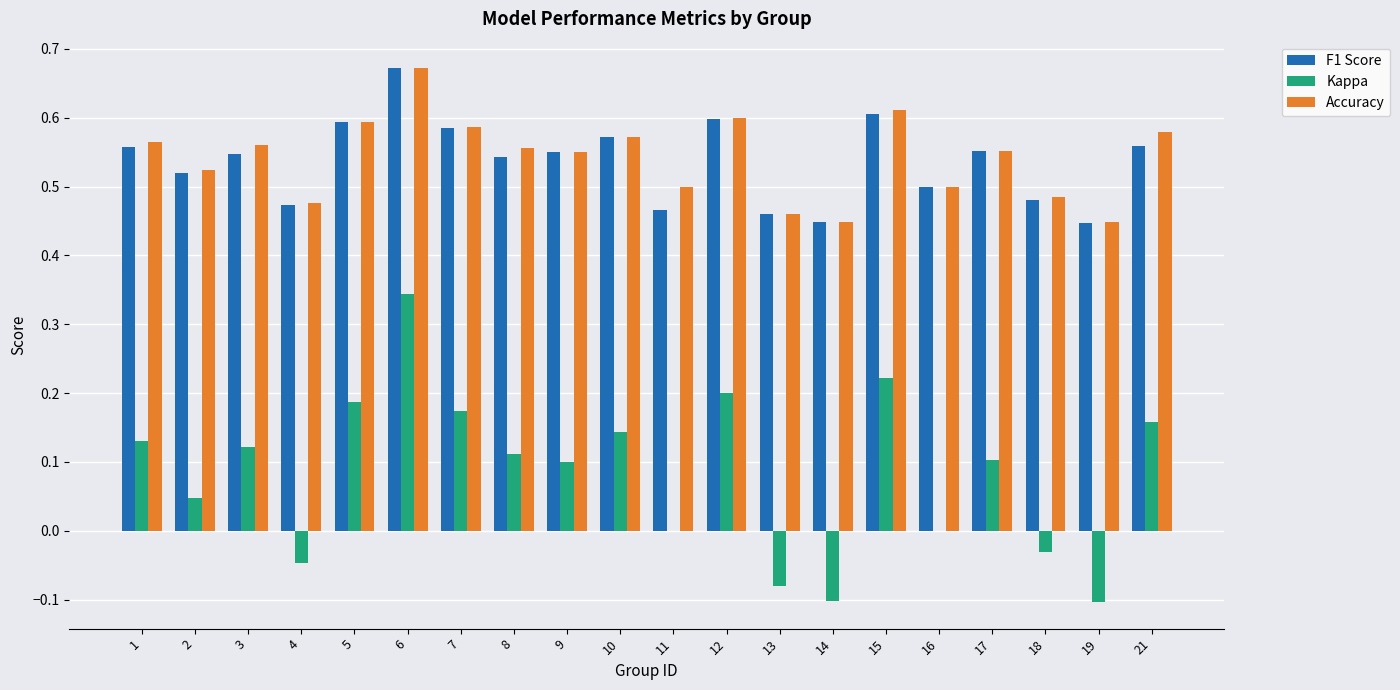

Does the chart contain stacked bars?

No